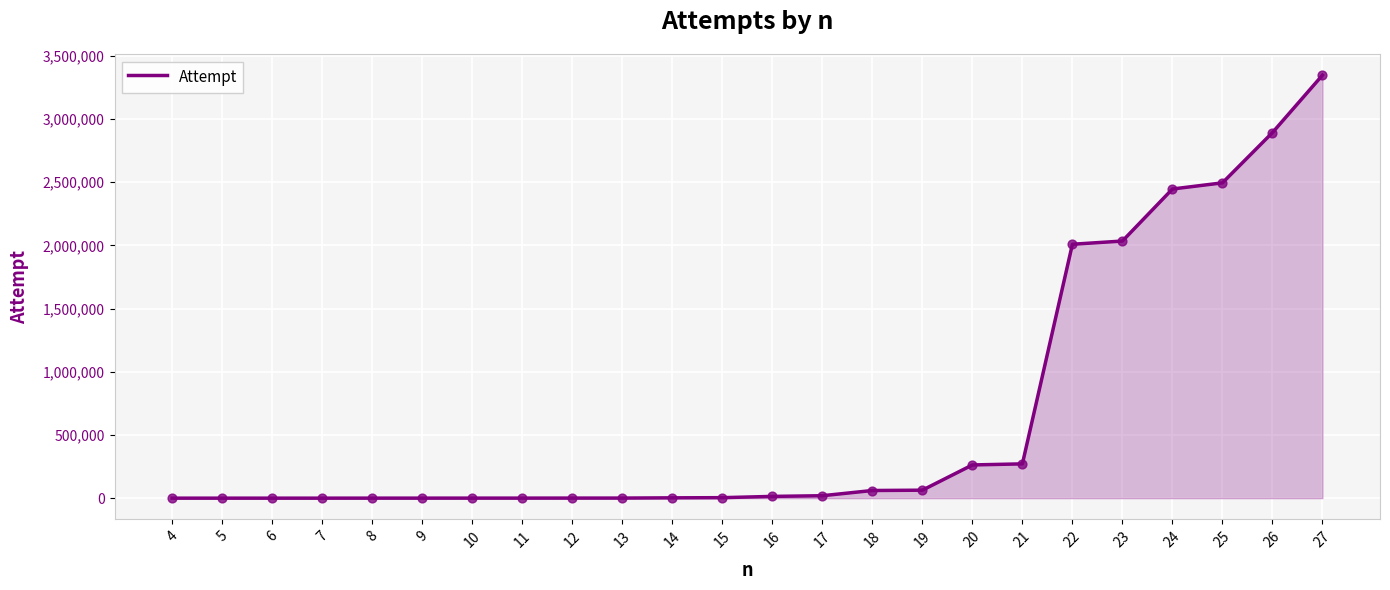

What is the change in value from 11 to 20?

+262391